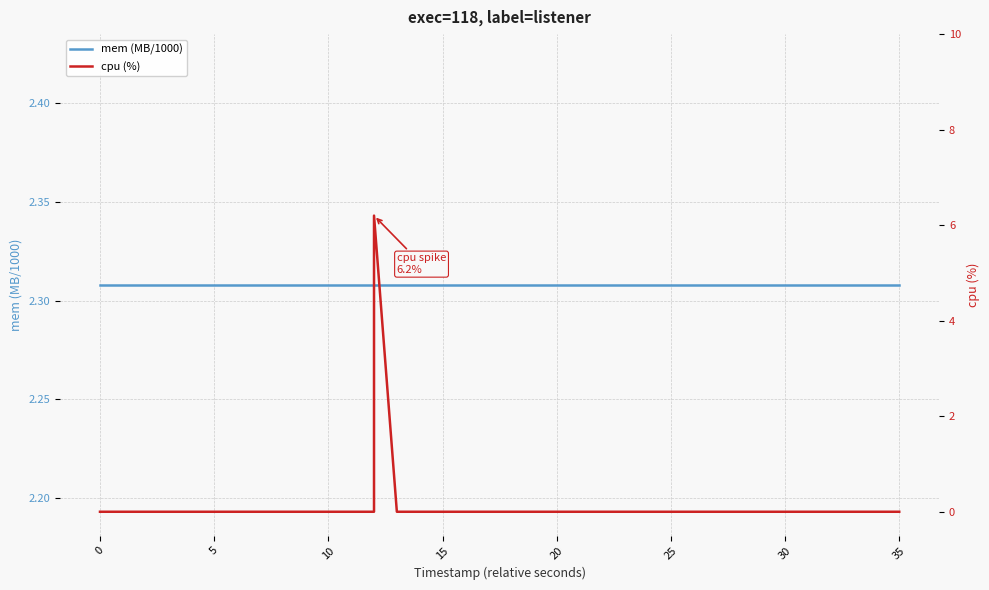

How many data points in cpu (%) are above 0?

1